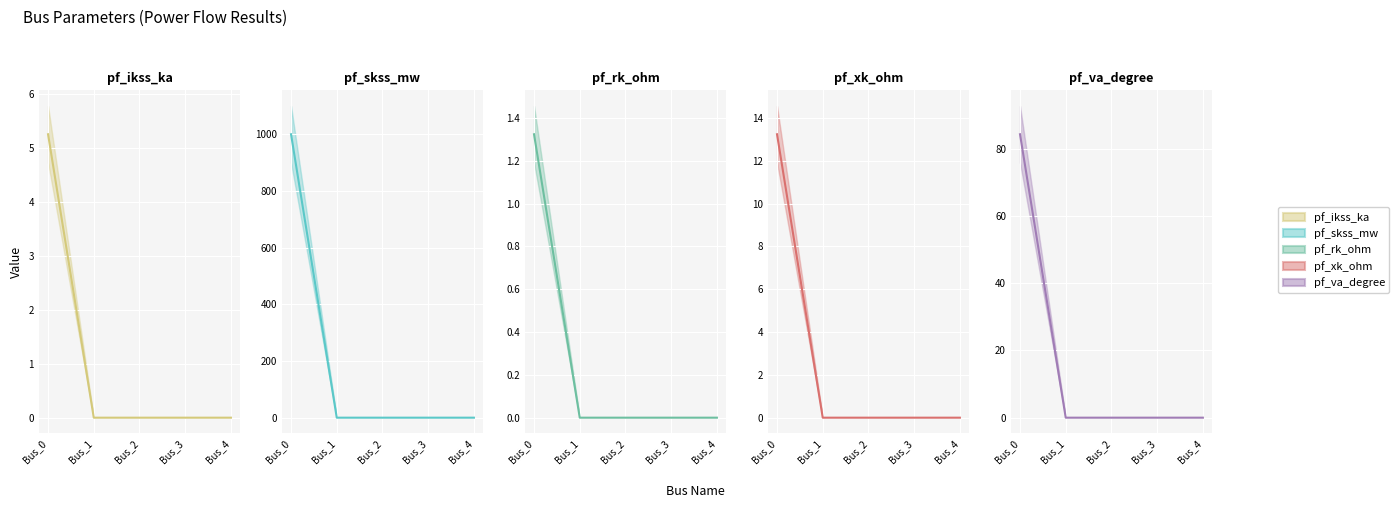

What is the average value of the pf_ikss_ka series?

1.0